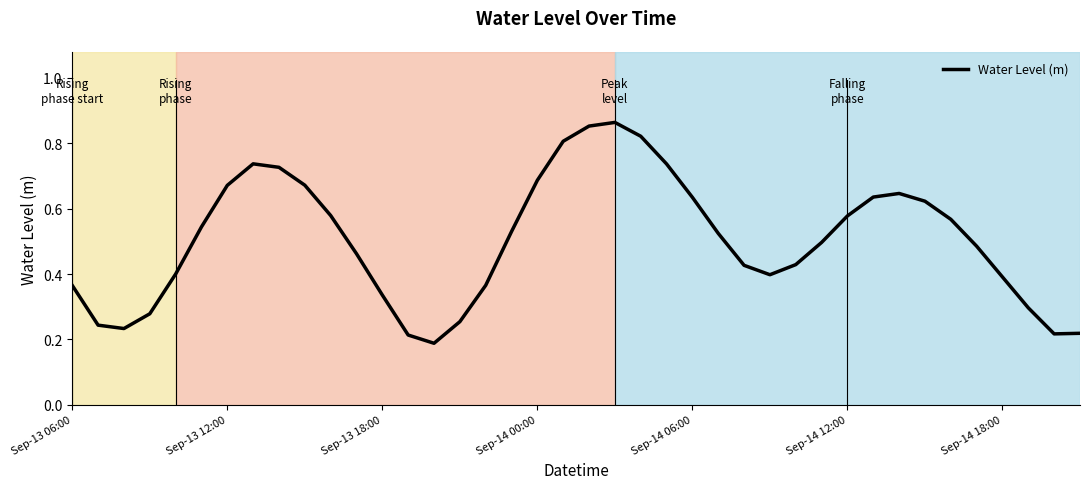

How many lines are shown in the chart?

1